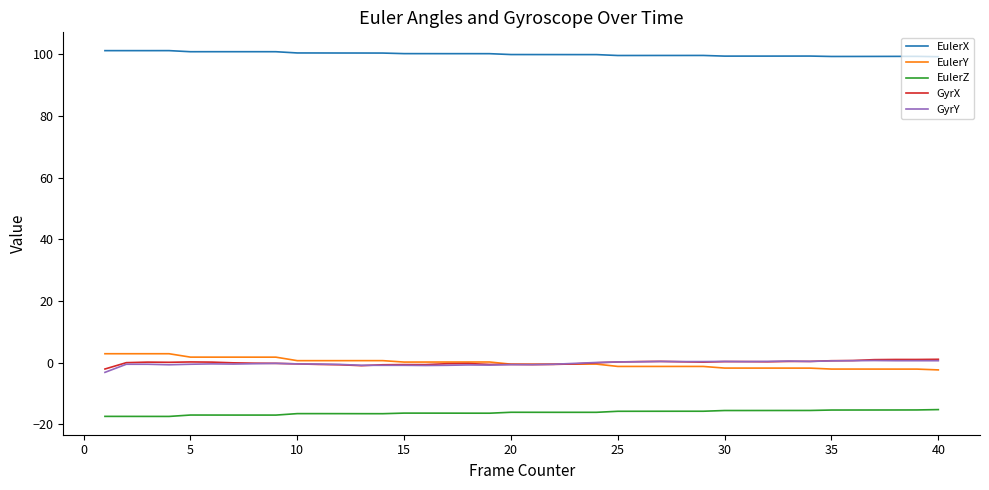

True or false: EulerY and EulerZ intersect in this chart.

False